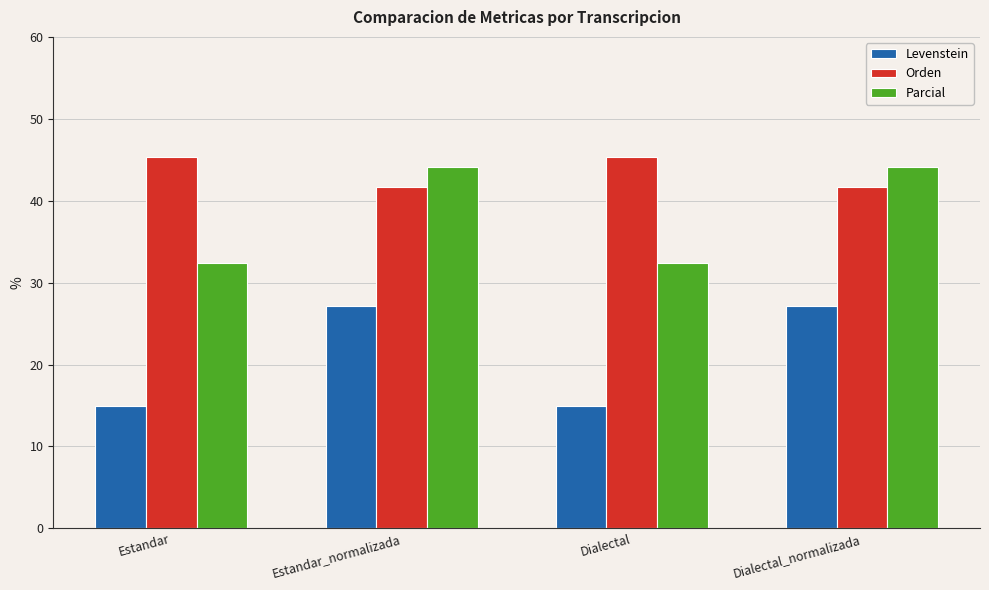

Reading left to right, list all the values displayed in this chart.

Levenstein: 14.9	27.1	14.9	27.1
Orden: 45.3	41.7	45.3	41.7
Parcial: 32.4	44.1	32.4	44.1